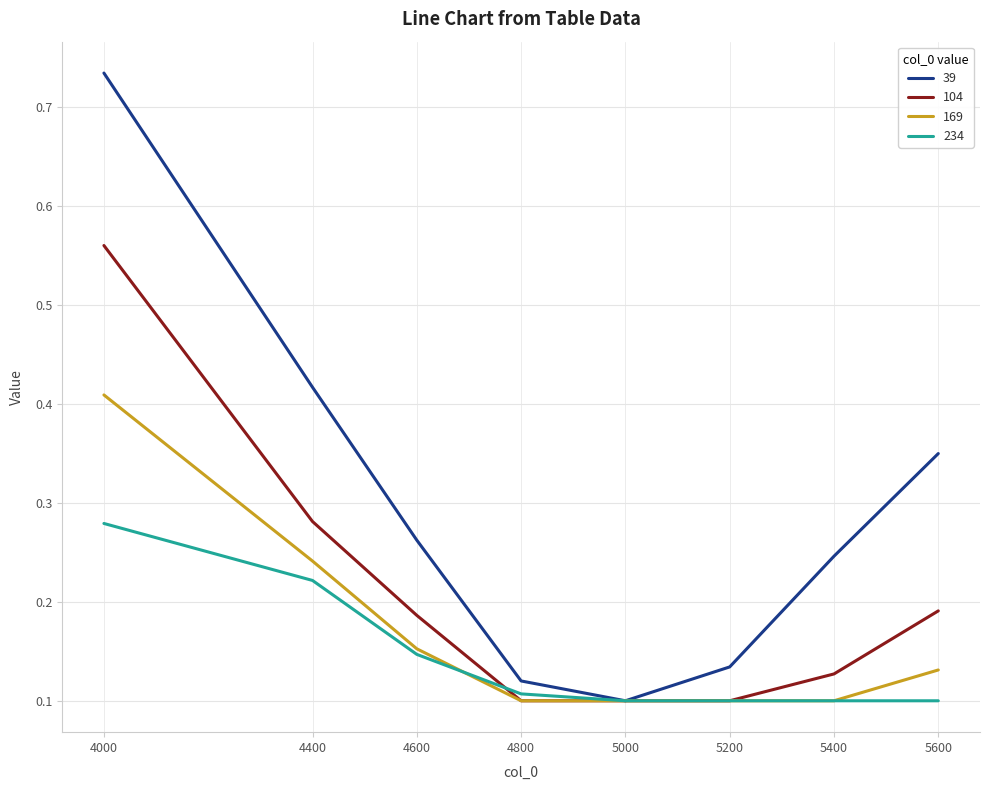

At which category is the sum across all series the highest?

4000